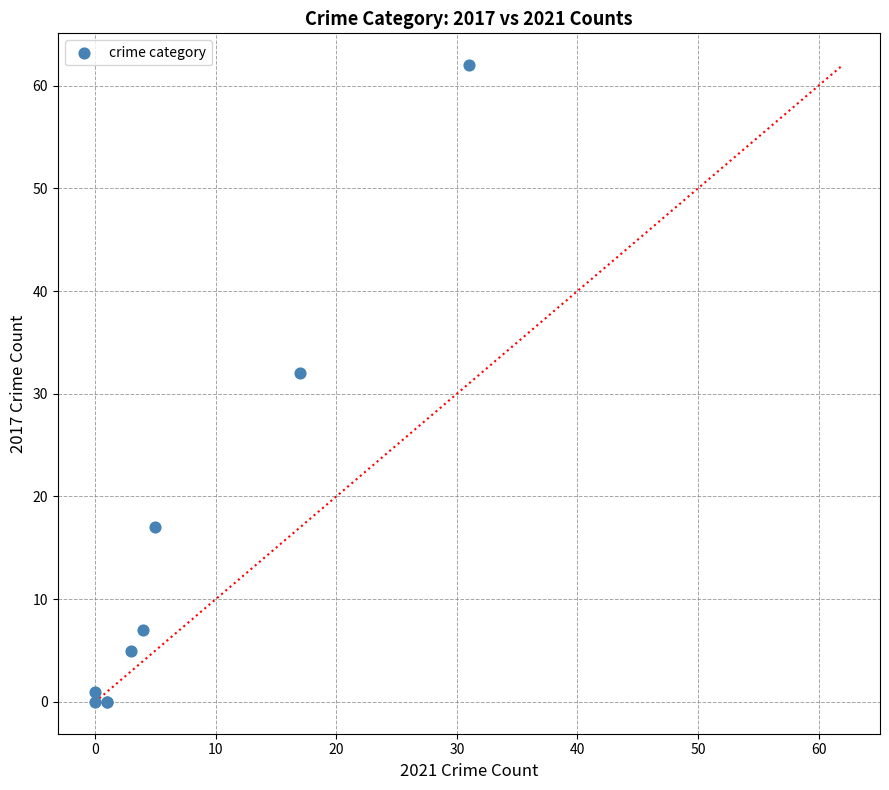

What Y value in the scatter plot is closest to 31?

32